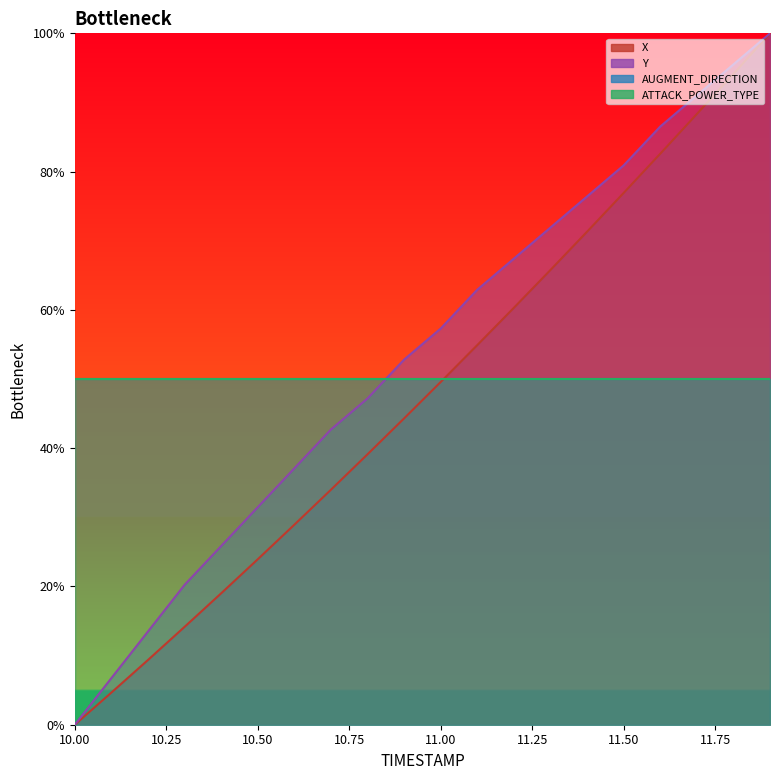

The value of X at 11.1 is 74.7. True or false?

False